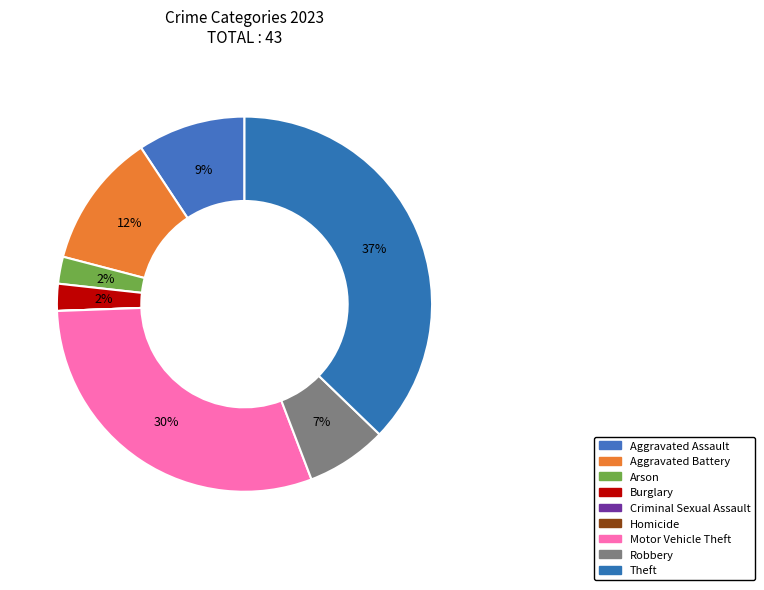

Is it true that Burglary is 2% of the pie?

True